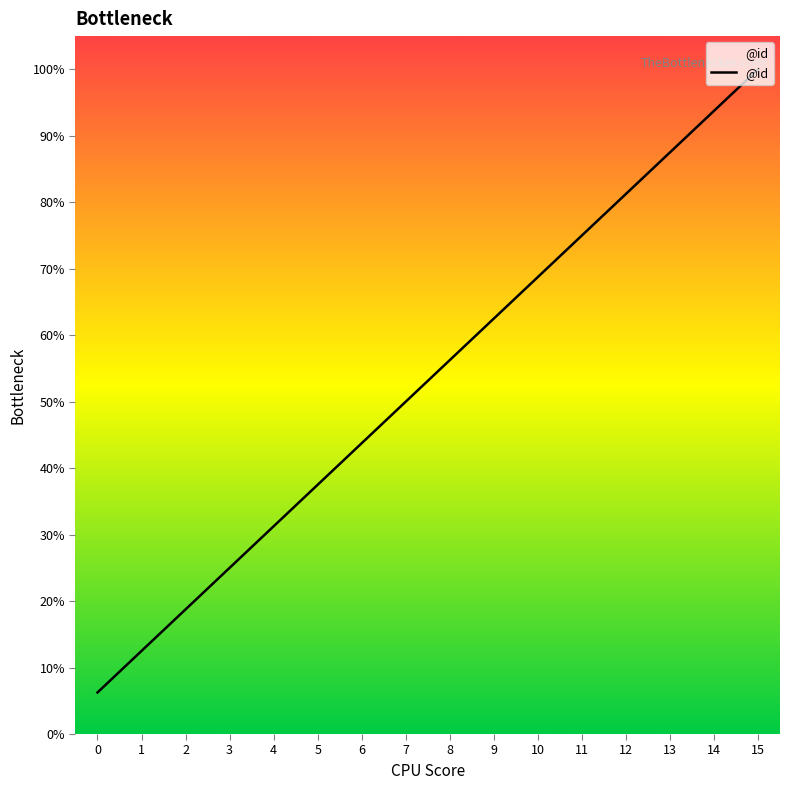

The value at 3 is 14.6. True or false?

False